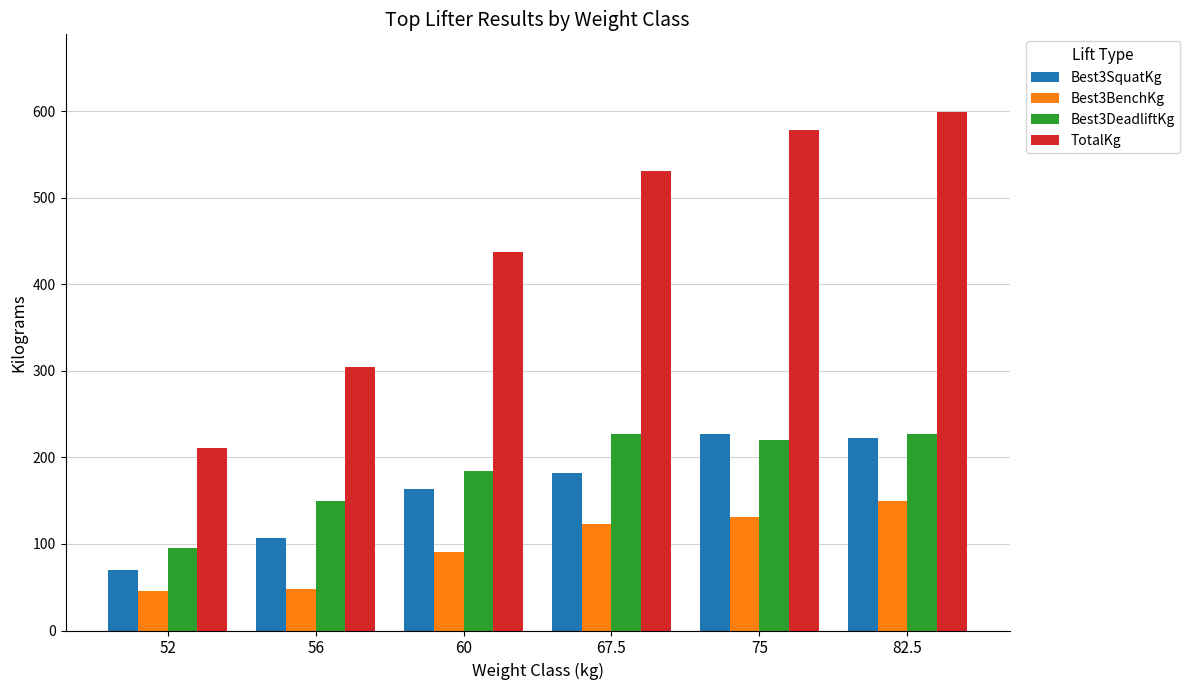

What is the maximum value shown in the chart?

598.7